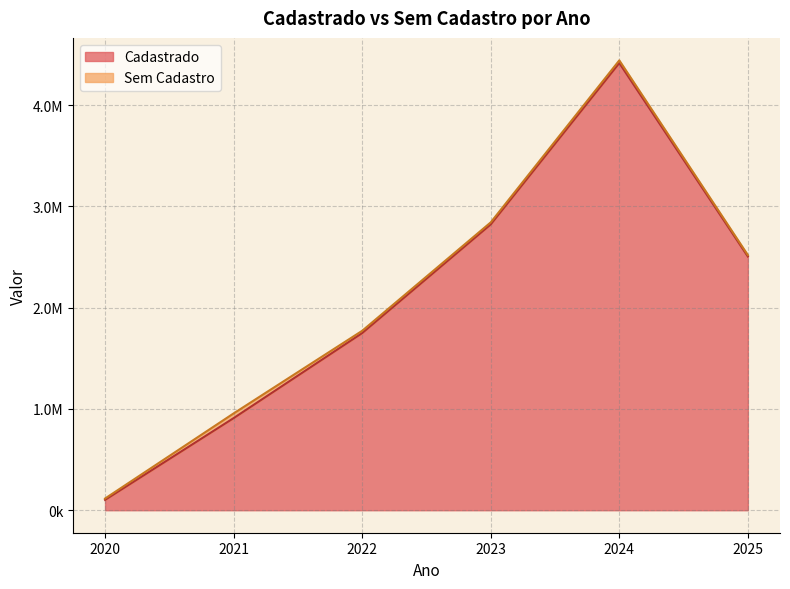

Rank the categories by value from highest to lowest.

2024, 2023, 2025, 2022, 2021, 2020